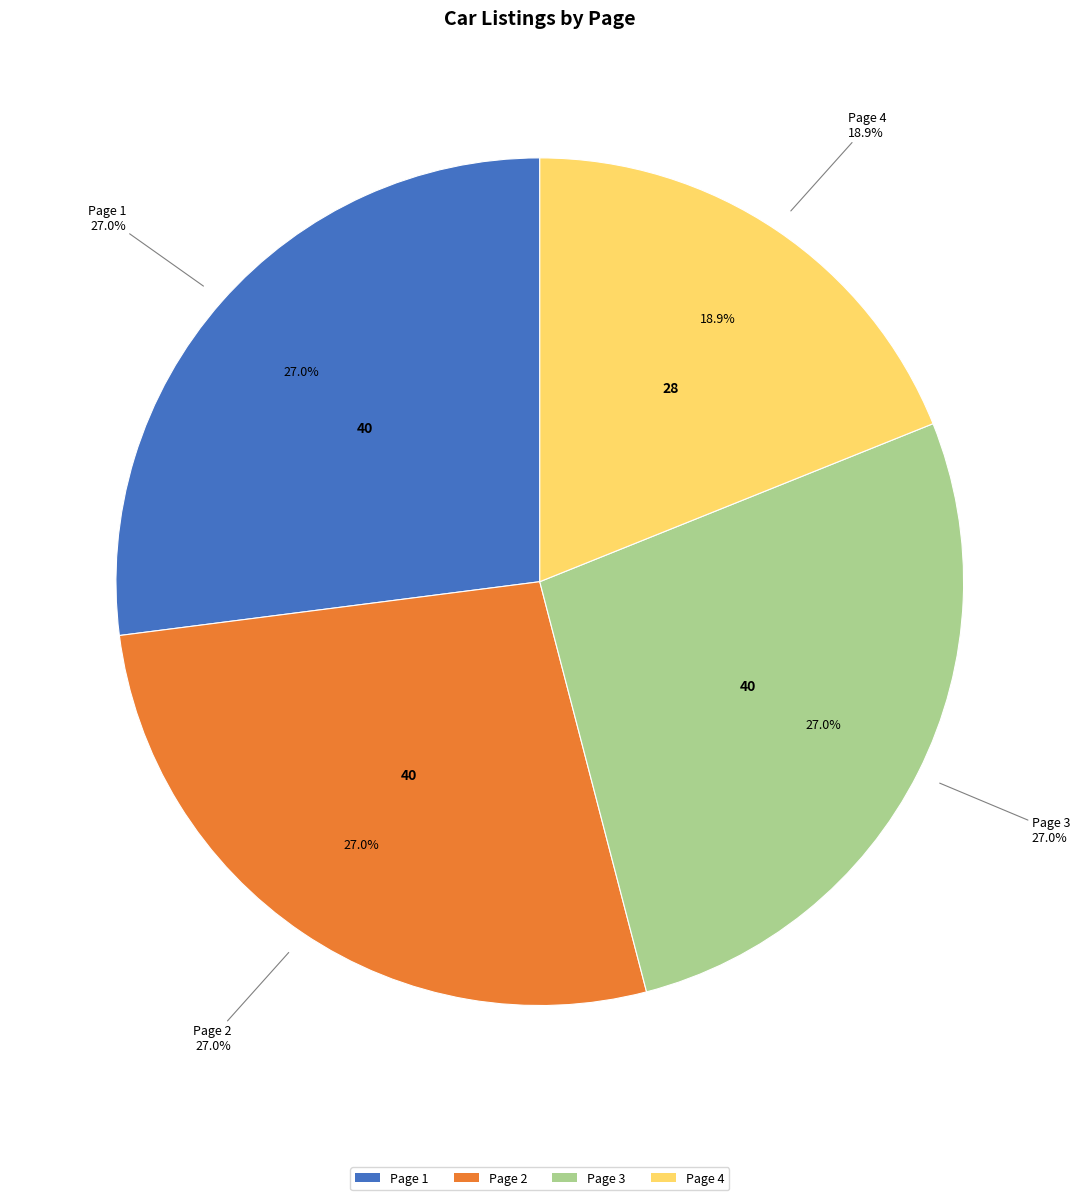

Does Page 1 represent more than half of the total?

No